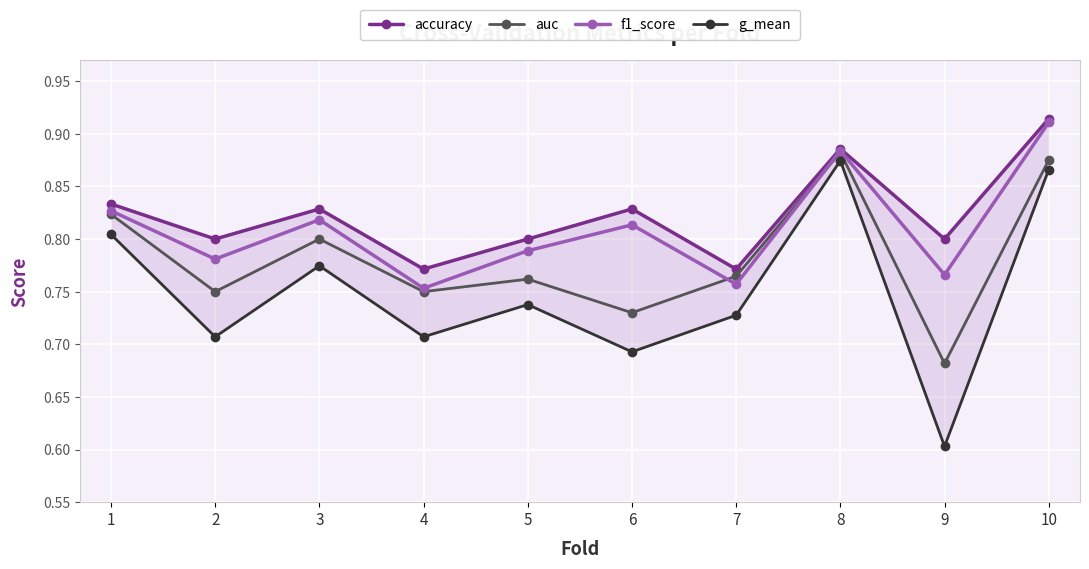

The value of g_mean at 1 is 0.8. True or false?

True